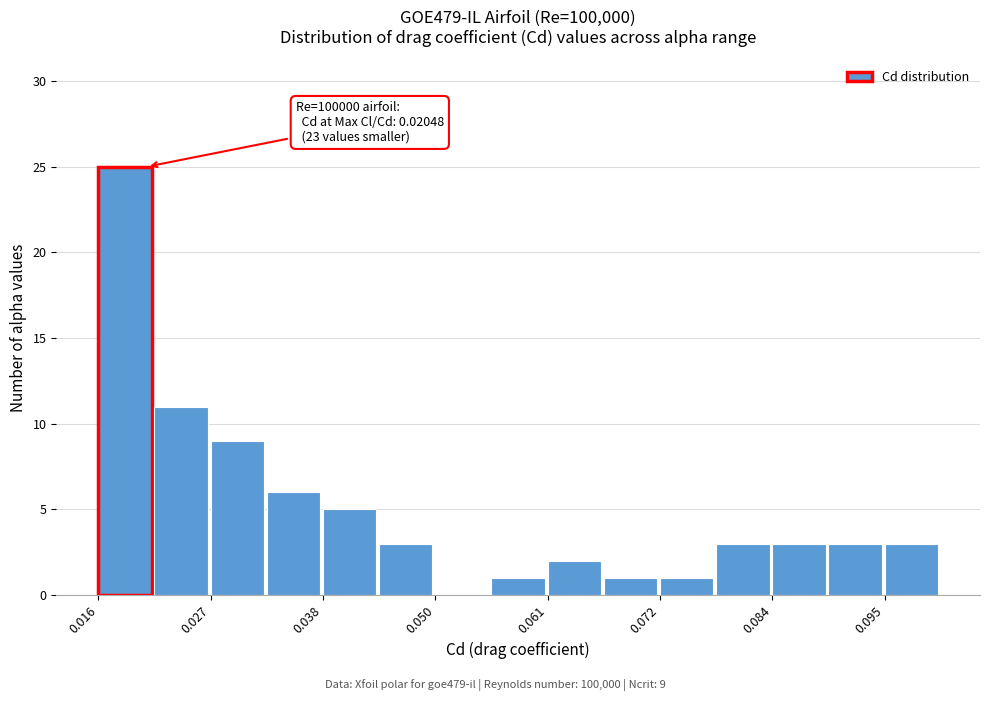

Around what value on the x-axis is the tallest bar? Give the approximate position of its centre, as read against the axis.

0.018